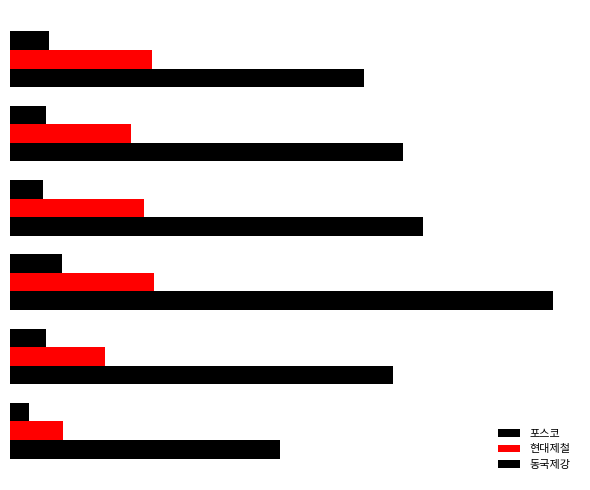

What is the minimum value for 현대제철?

3039